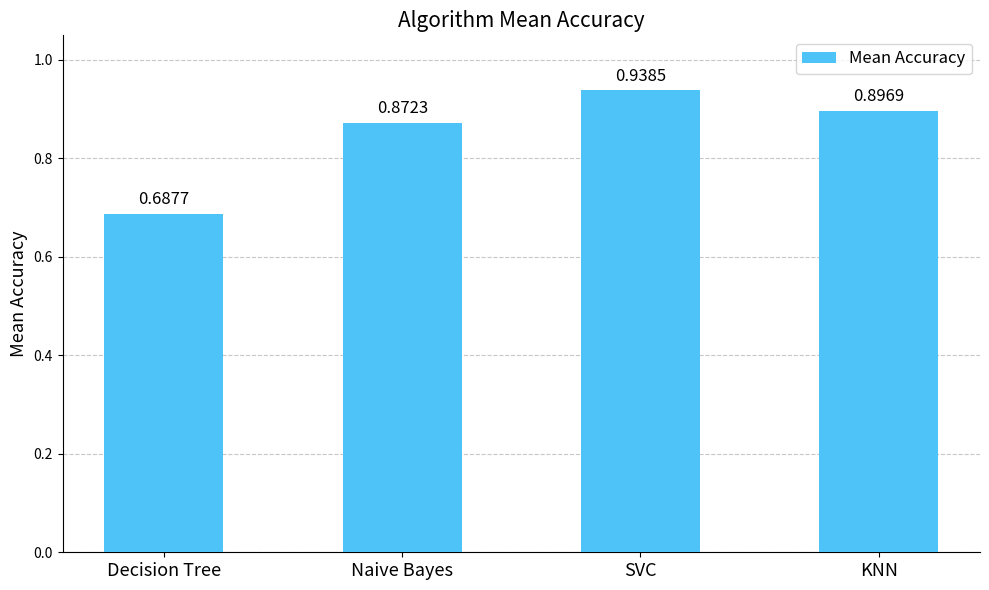

List the labels in order of value, smallest first.

Decision Tree, Naive Bayes, KNN, SVC